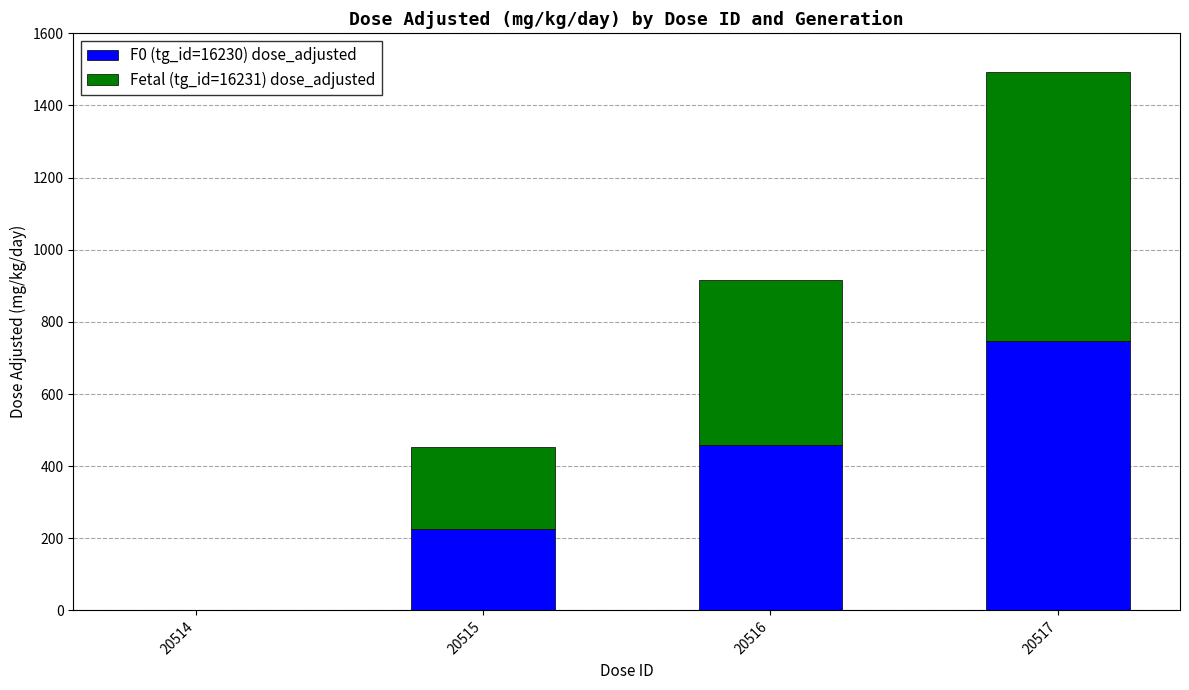

Are the bars horizontal?

No